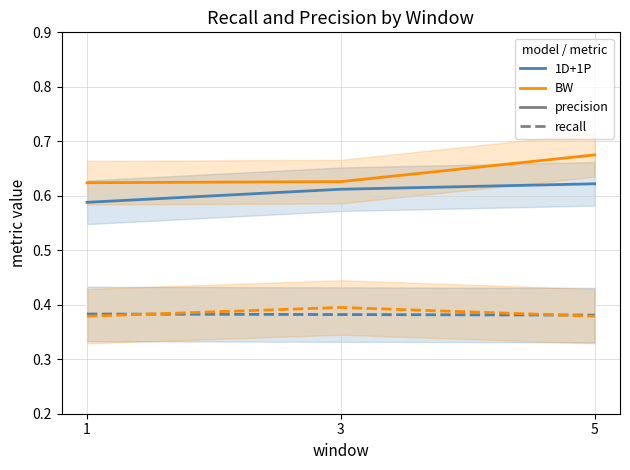

At which category is the sum across all series the highest?

5